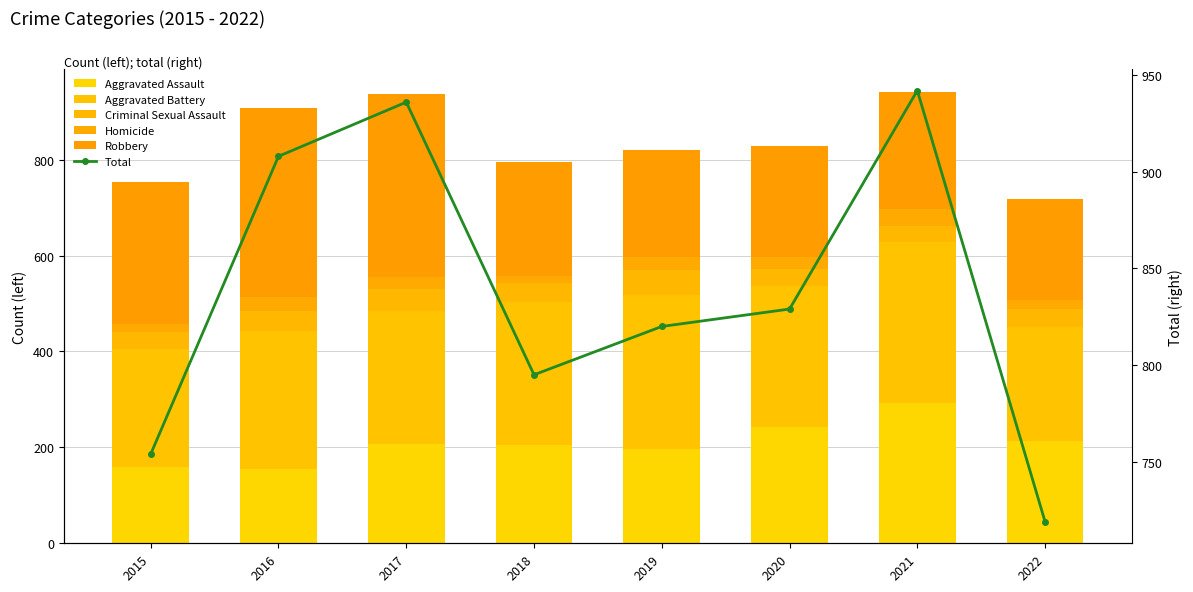

Rank the series at 2018 from highest to lowest value.

Total, Aggravated Battery, Robbery, Aggravated Assault, Criminal Sexual Assault, Homicide